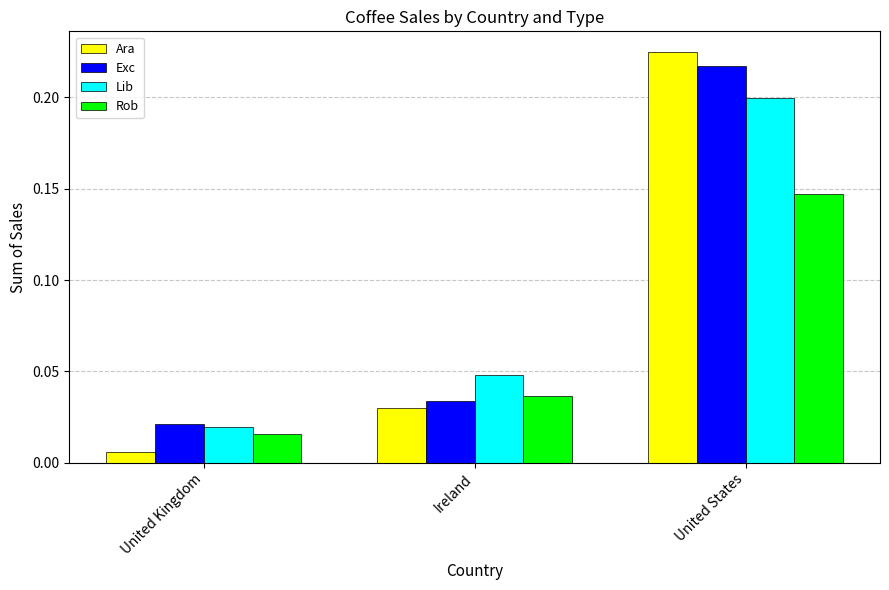

The value of Rob at United States is 0.0. True or false?

False